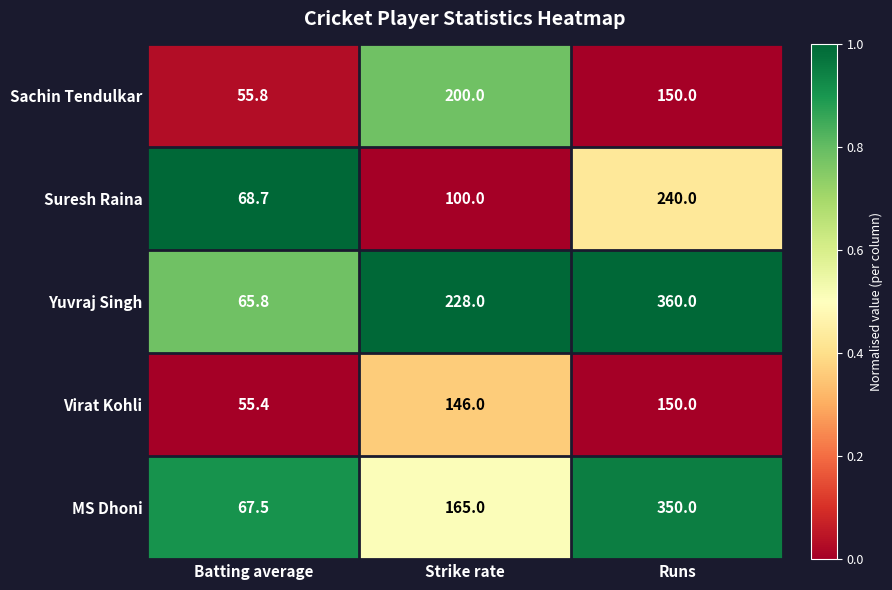

Which series has the widest spread of values?

Yuvraj Singh